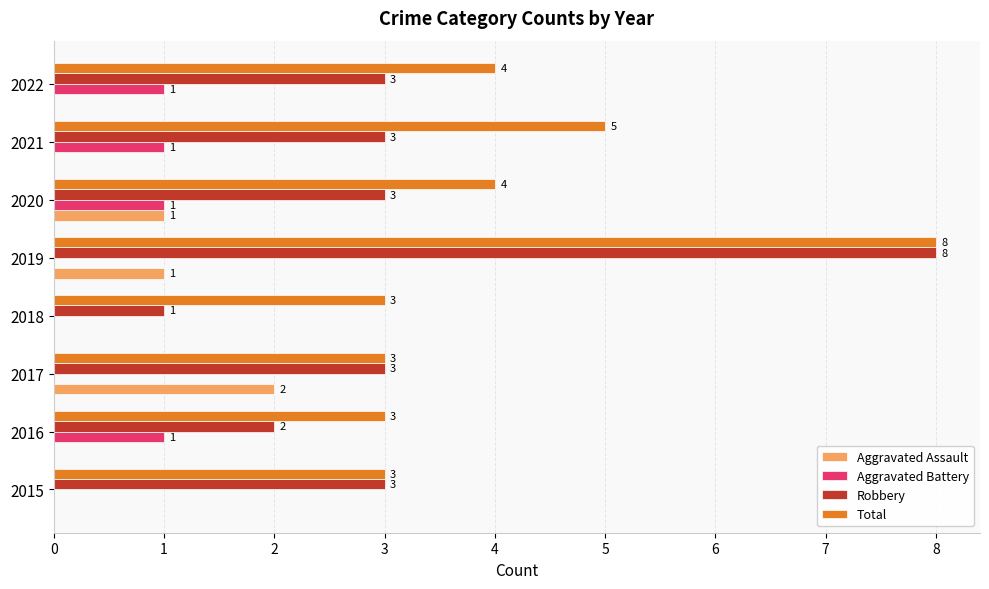

Which series changed the most between 2016 and 2021?

Total